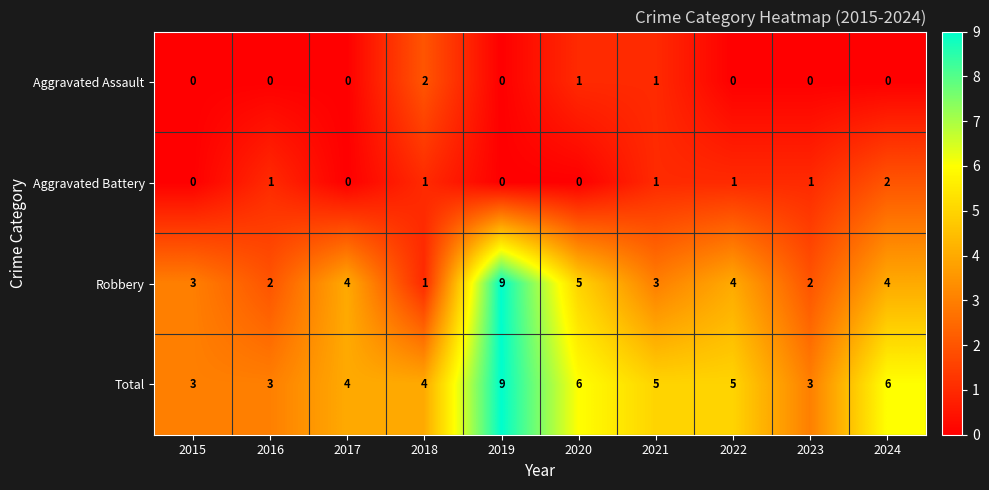

What is the difference between the highest and lowest values at 2022?

5